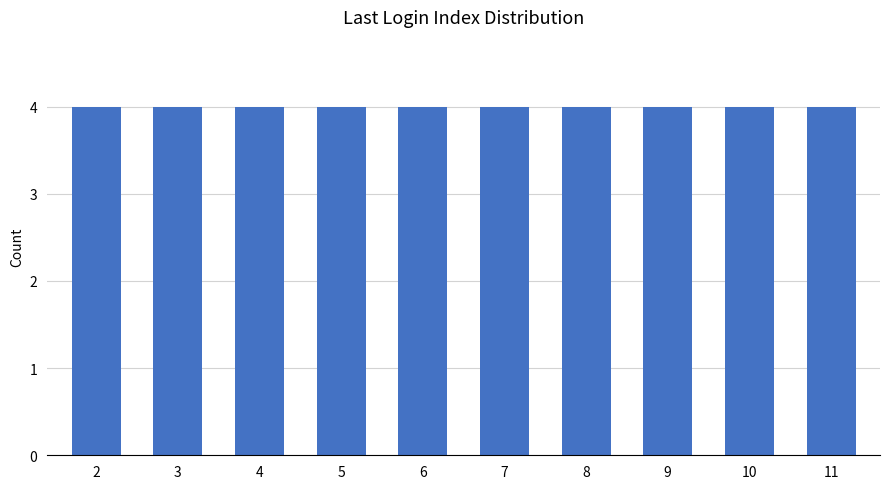

How many values are below 7?

20